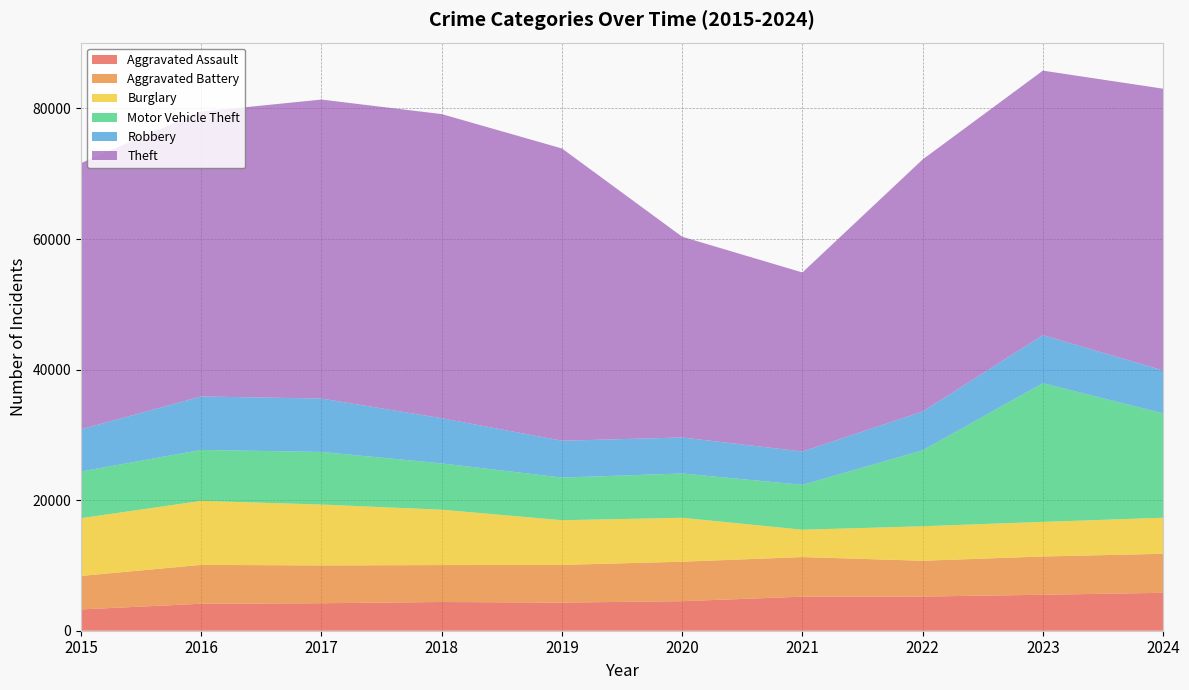

Reading left to right, transcribe all the data shown in this chart.

Aggravated Assault: 3262	4132	4212	4398	4308	4528	5214	5236	5510	5808
Aggravated Battery: 5131	5954	5787	5659	5773	6046	6069	5482	5861	5977
Burglary: 8848	9804	9329	8483	6848	6724	4189	5284	5300	5520
Motor Vehicle Theft: 7142	7806	8056	7090	6529	6785	6876	11636	21246	15993
Robbery: 6473	8186	8180	6918	5642	5516	5104	5942	7355	6570
Theft: 40773	43626	45796	46584	44768	30752	27423	38608	40518	43156